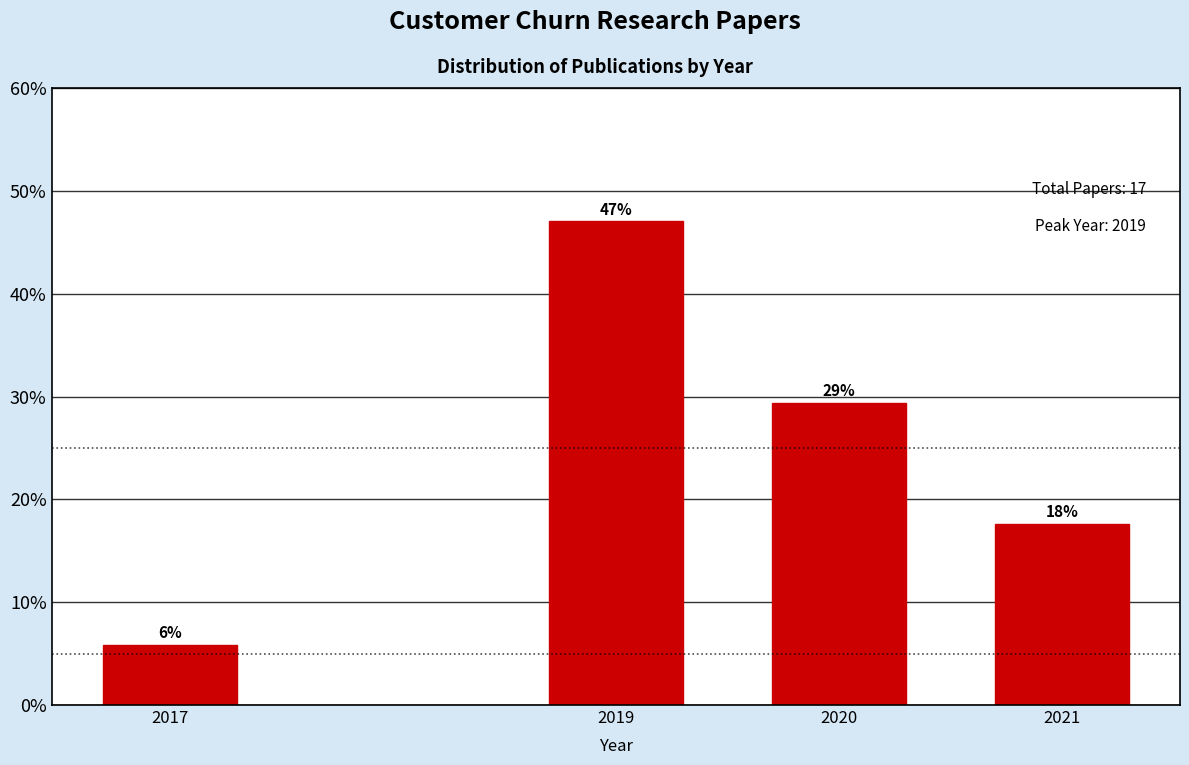

Does the chart contain any negative values?

No